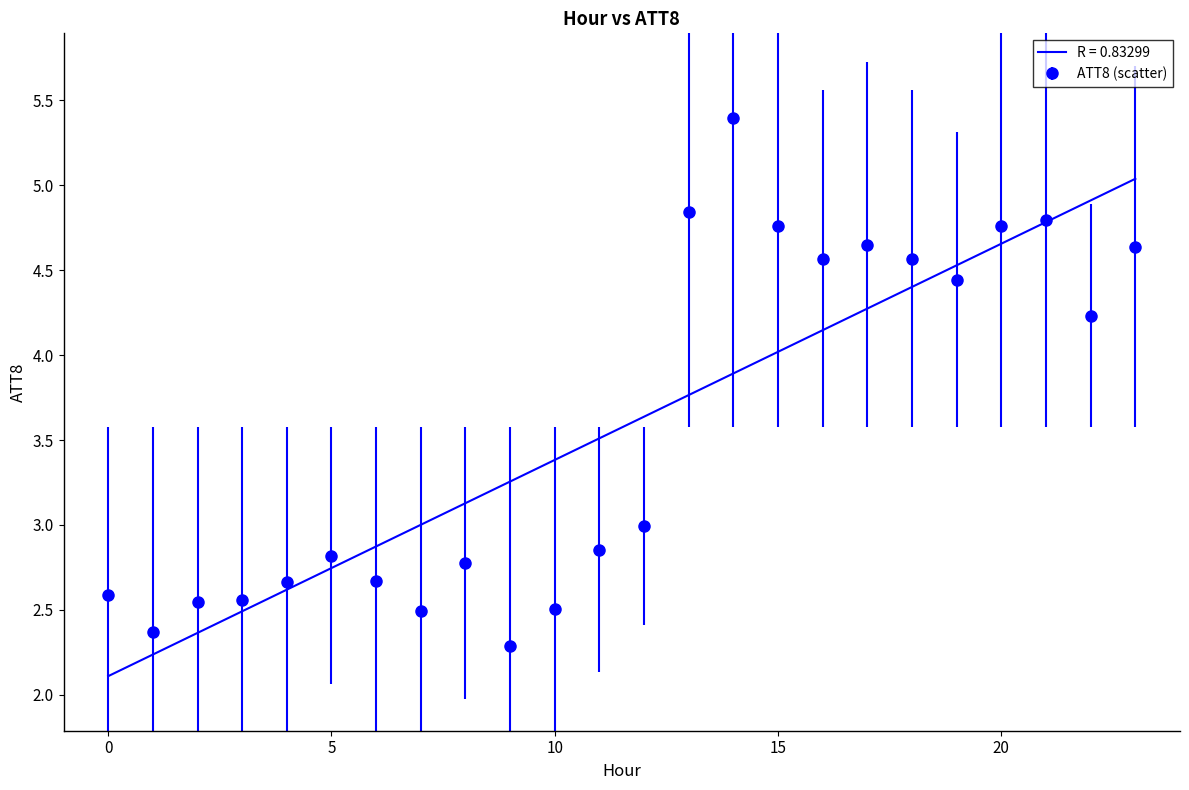

What is the highest value of the ATT8 (scatter) series?

5.4